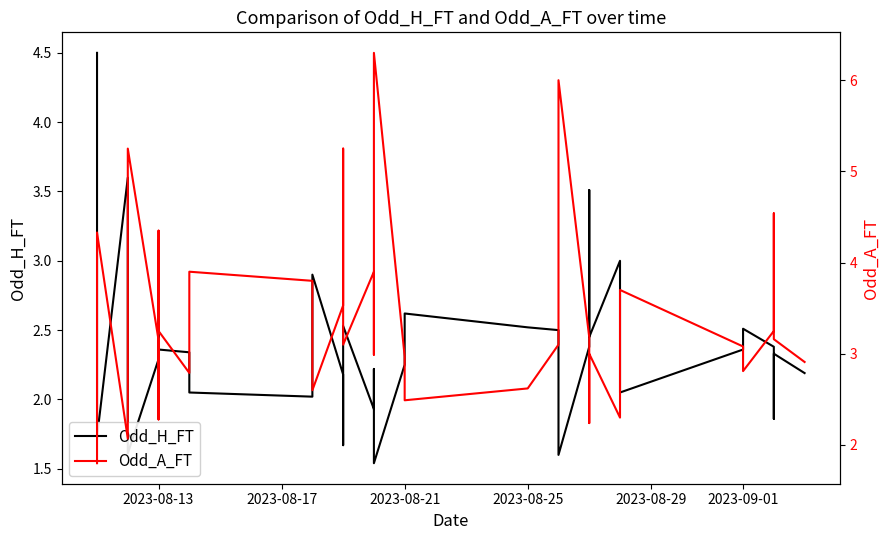

Is this an area chart (filled region under the line)?

No